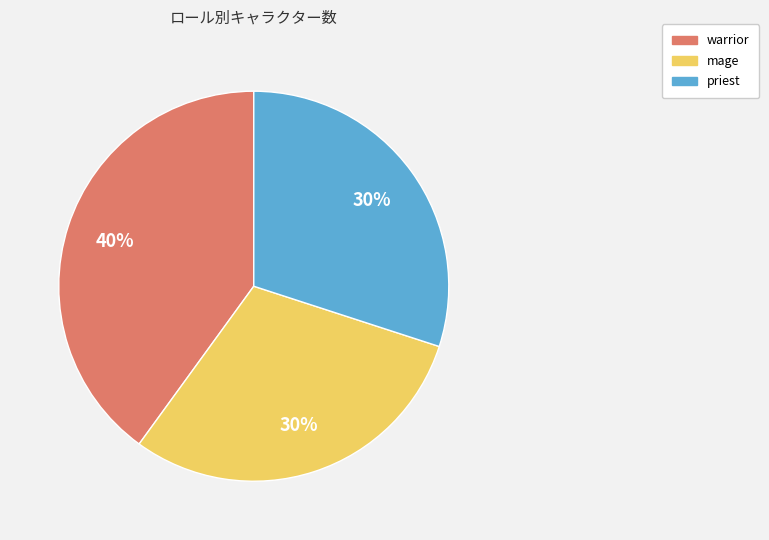

Combined, do warrior and priest account for over 50%?

Yes